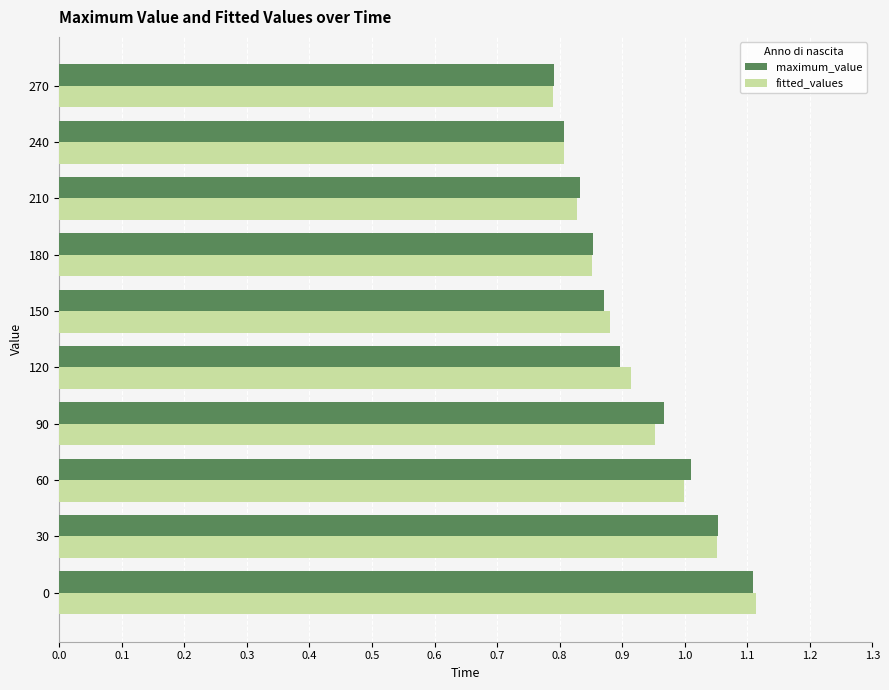

Is the value of maximum_value at 180 greater than the value of fitted_values at 90?

No